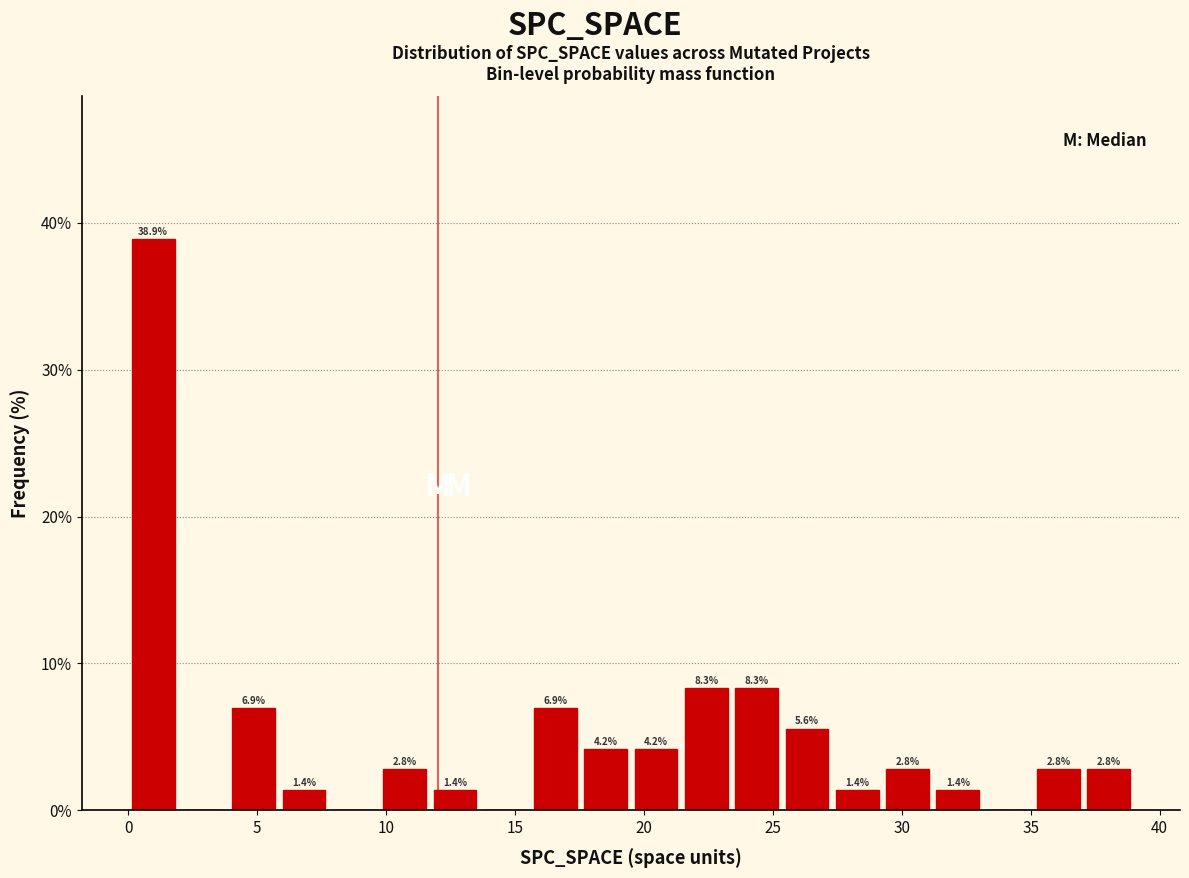

Read against the x-axis, roughly where is the centre of the tallest bar?

1.0